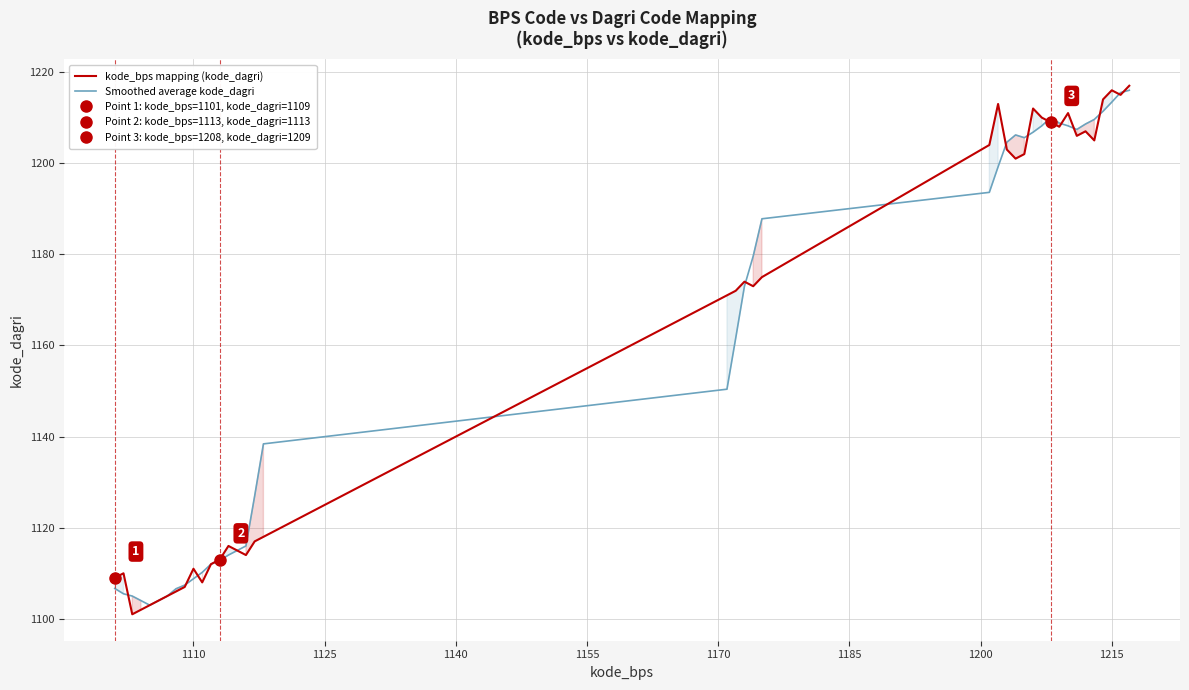

True or false: Smoothed average kode_dagri has a value of 296.1 at 1215.

False